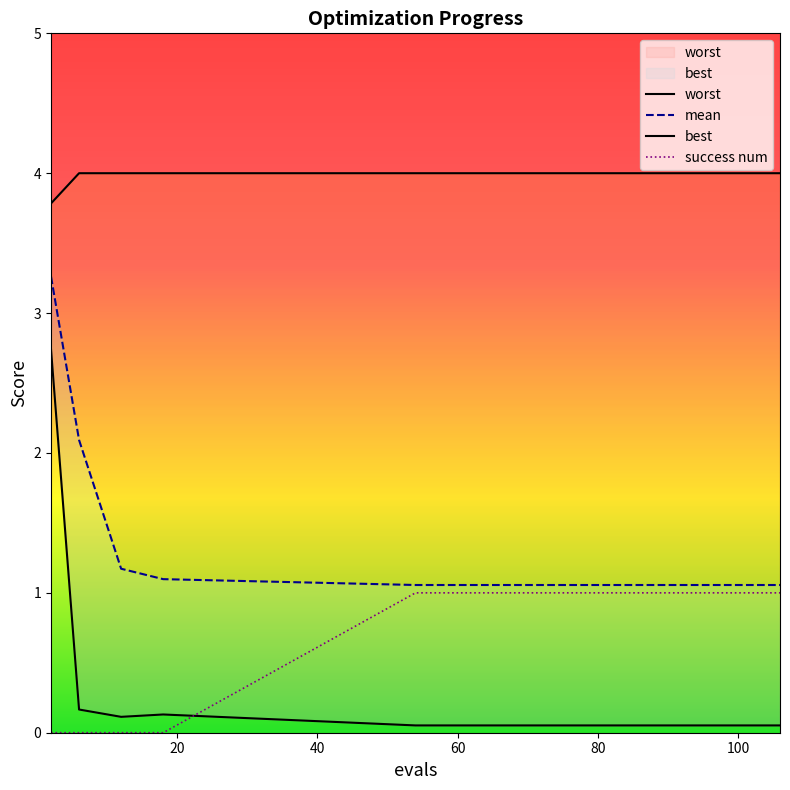

What are all the series names shown in the legend?

mean, best, worst, success num